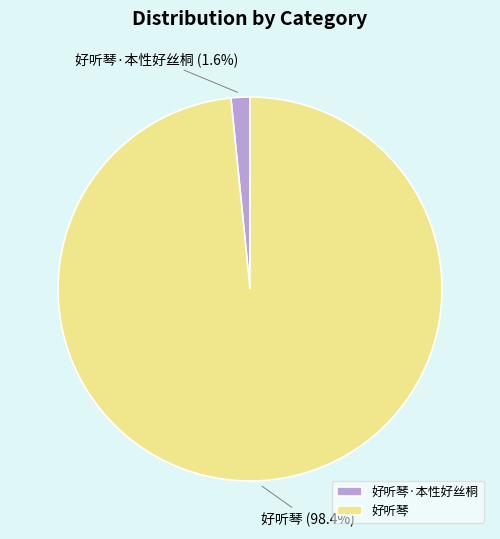

How many slices are in this pie chart?

2